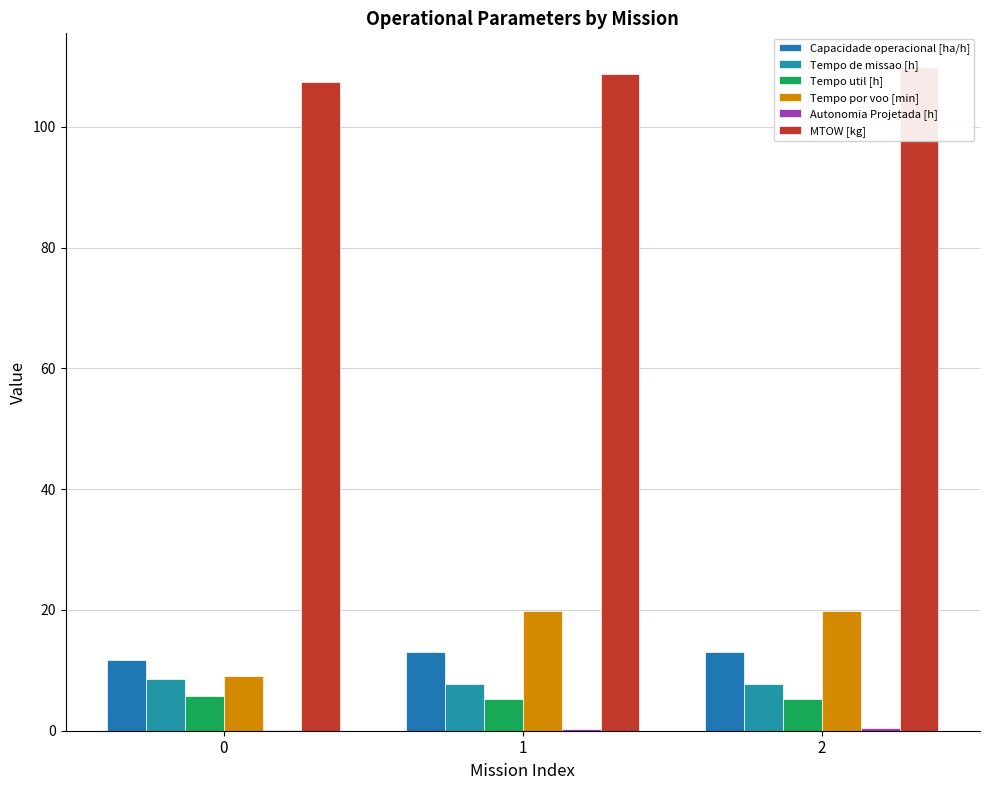

Which series has the largest range (max minus min)?

Tempo por voo [min]